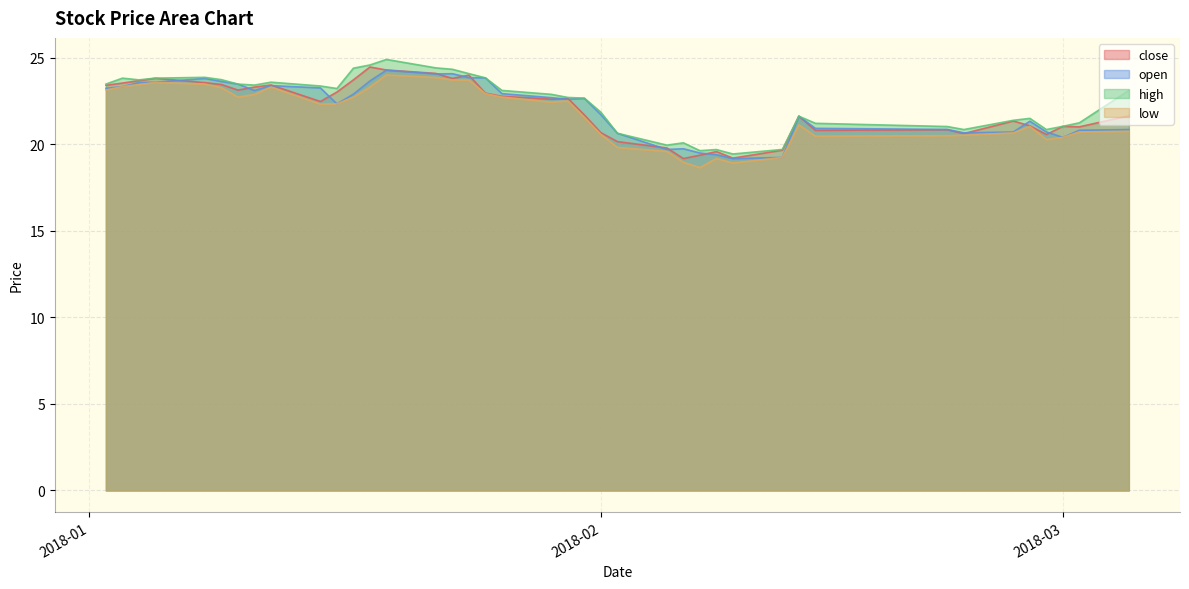

What is the difference between the second highest and second lowest values in the low series?

4.9